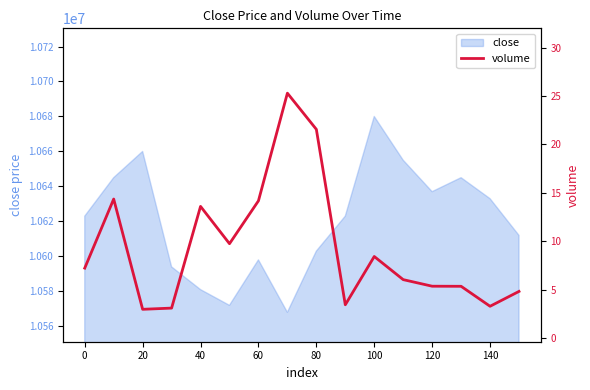

What is the difference between the second highest and minimum values?

18.6